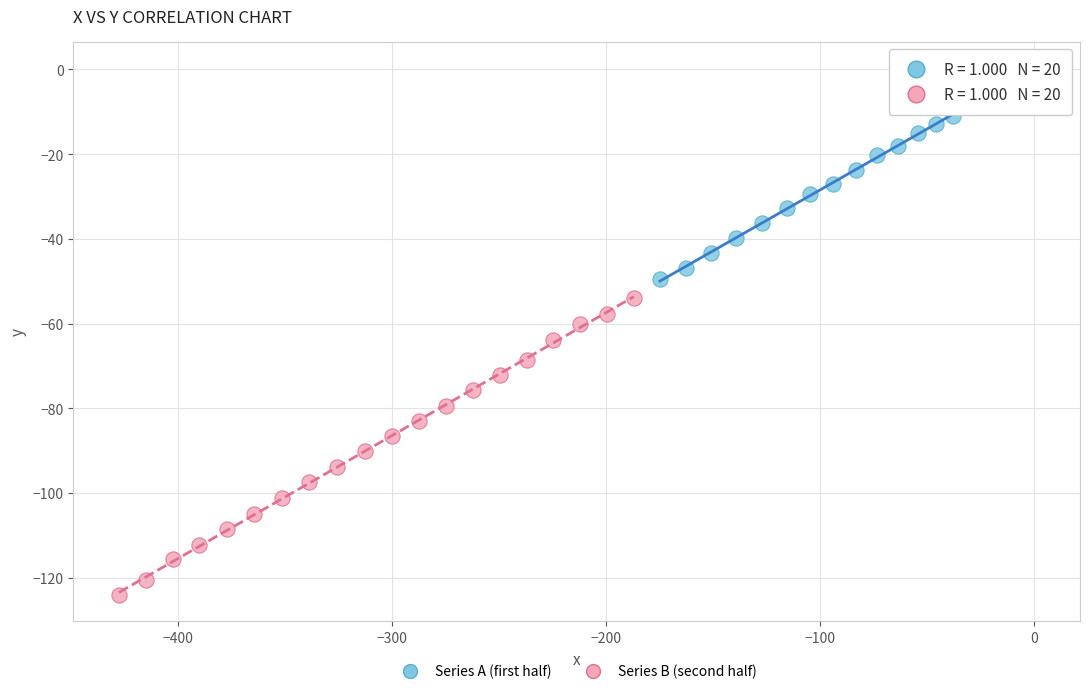

Which series has the widest spread of Y values?

Series B (second half)